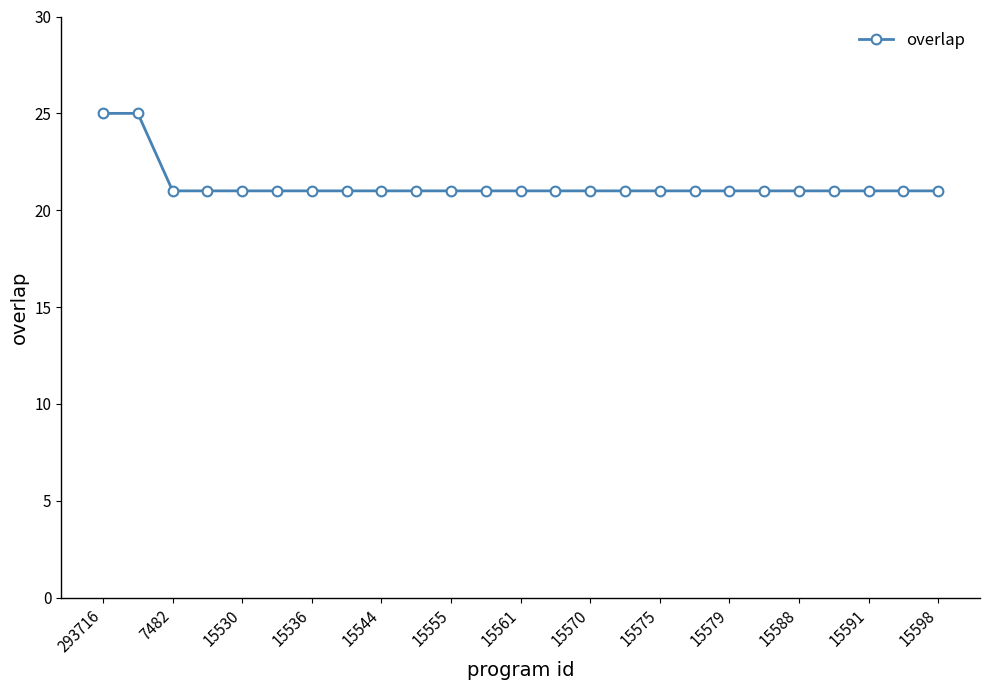

What is the difference between the second highest and second lowest values?

4